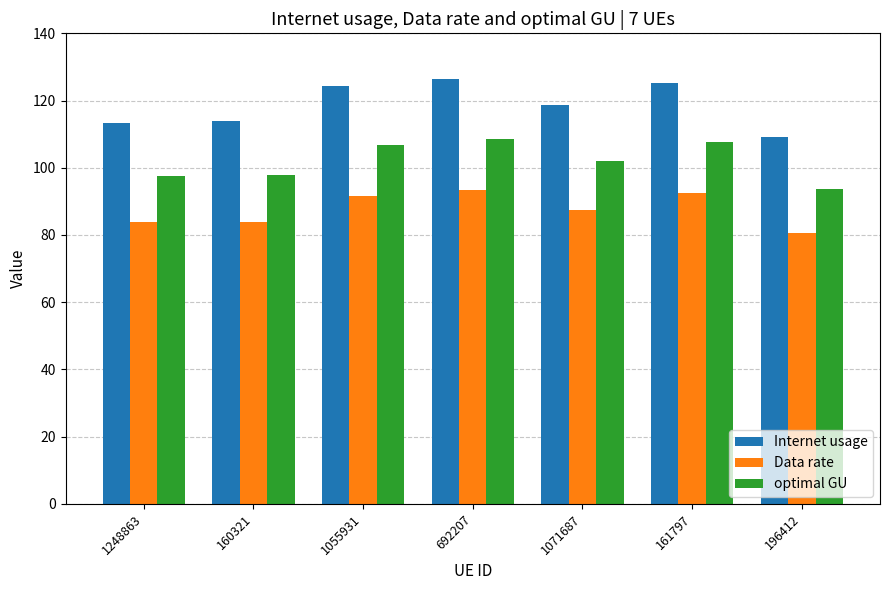

What is the minimum value shown in the chart?

80.6